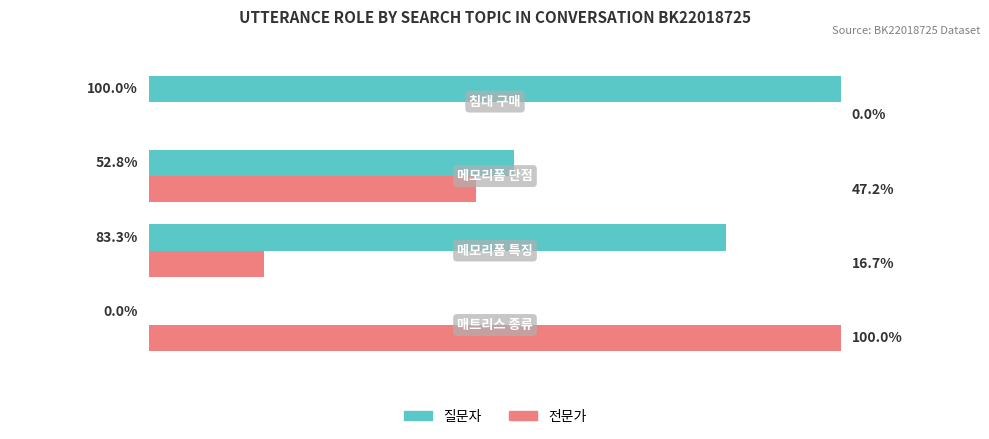

Which series has the largest total across all categories?

질문자